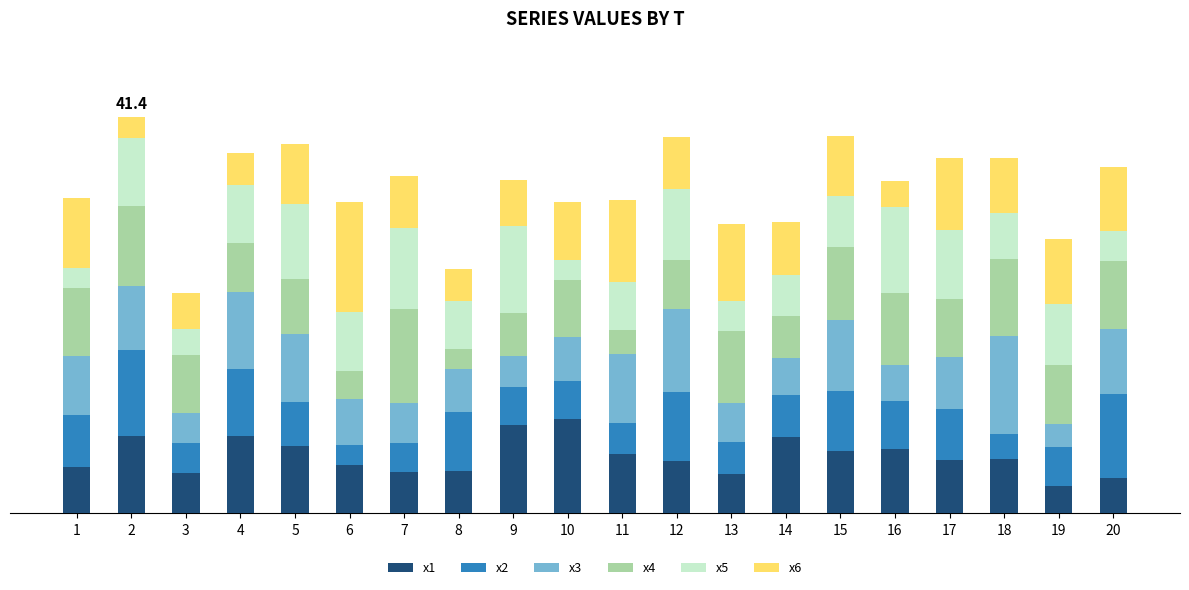

Does the chart contain stacked bars?

Yes